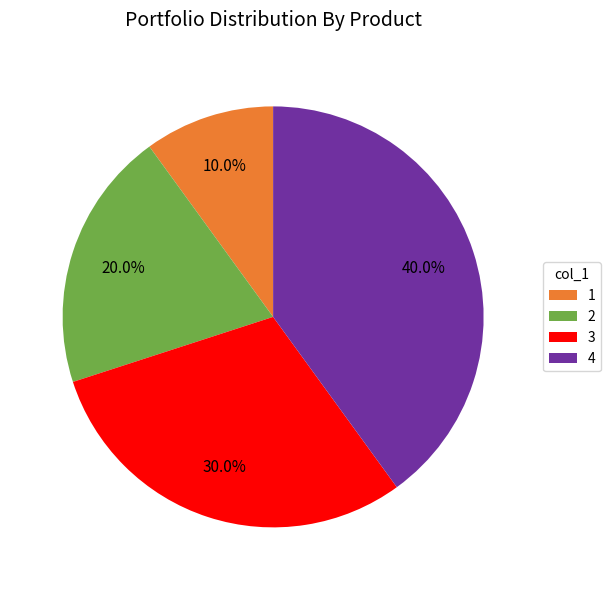

How much of the chart is everything except 1?

90.0%